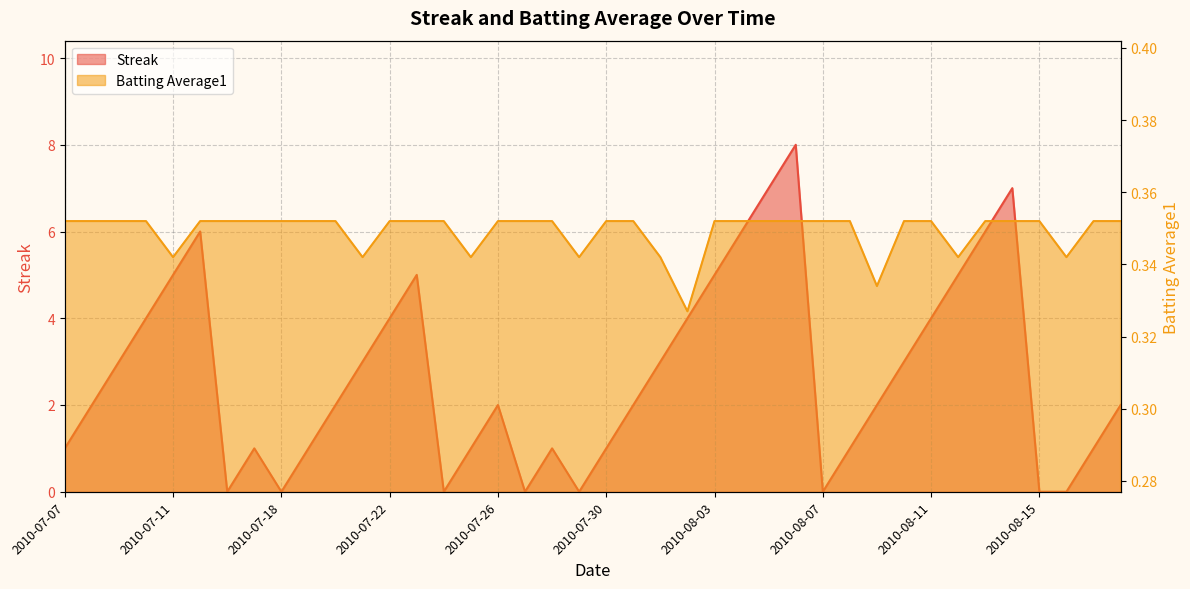

At which label does Streak reach its minimum?

2010-07-16